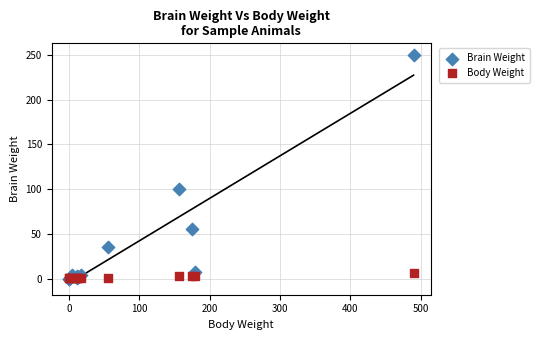

What are all the series names shown in the legend?

Brain Weight, Body Weight